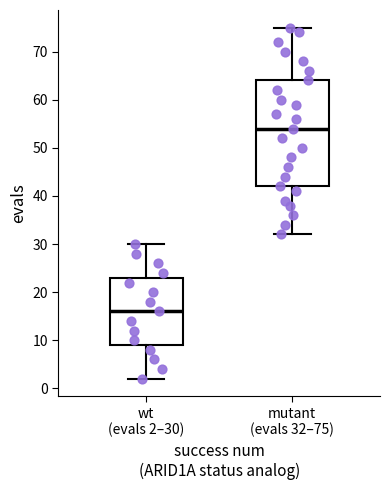

Which box has the lowest median line?

wt (evals 2–30)